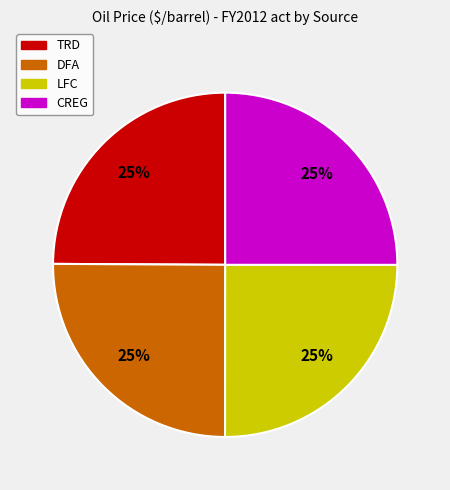

To the nearest percent, what is the average slice percentage?

25%